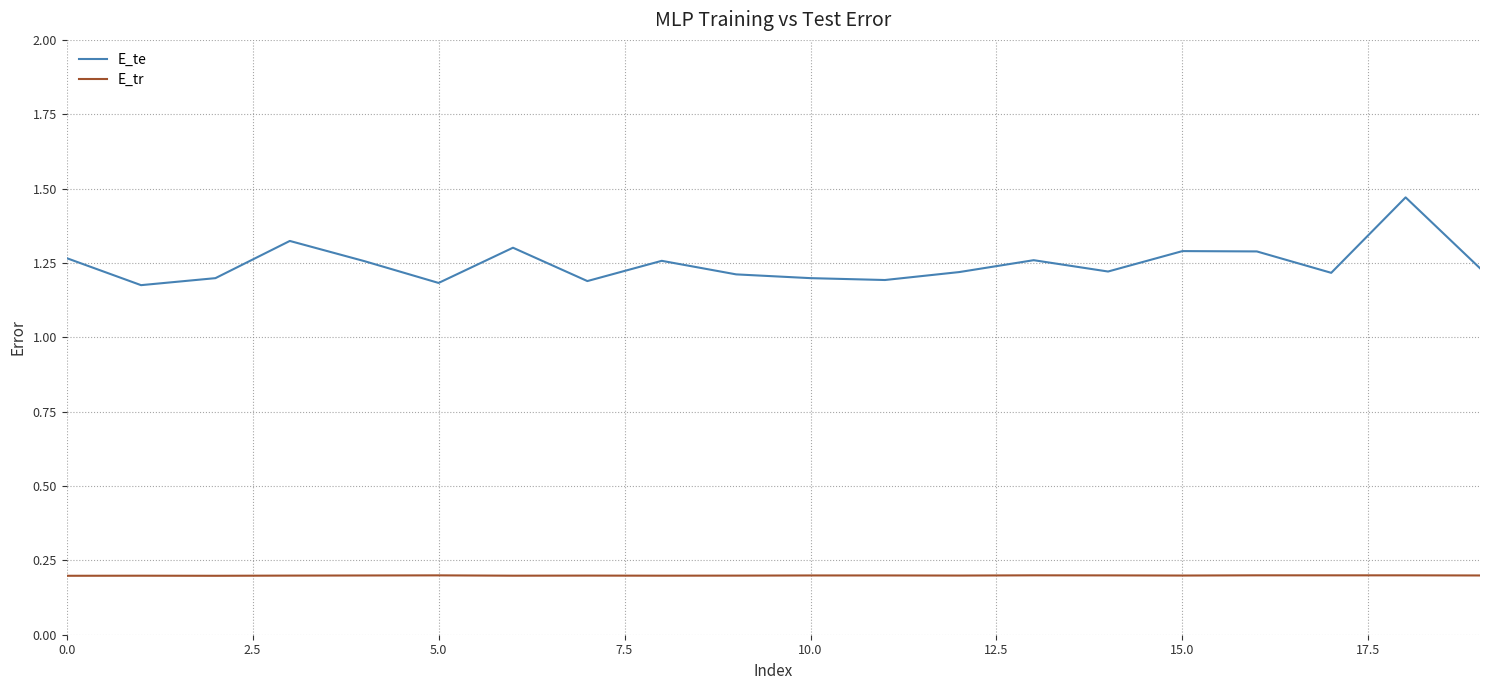

Rank the series by their average value, from lowest to highest.

E_tr, E_te